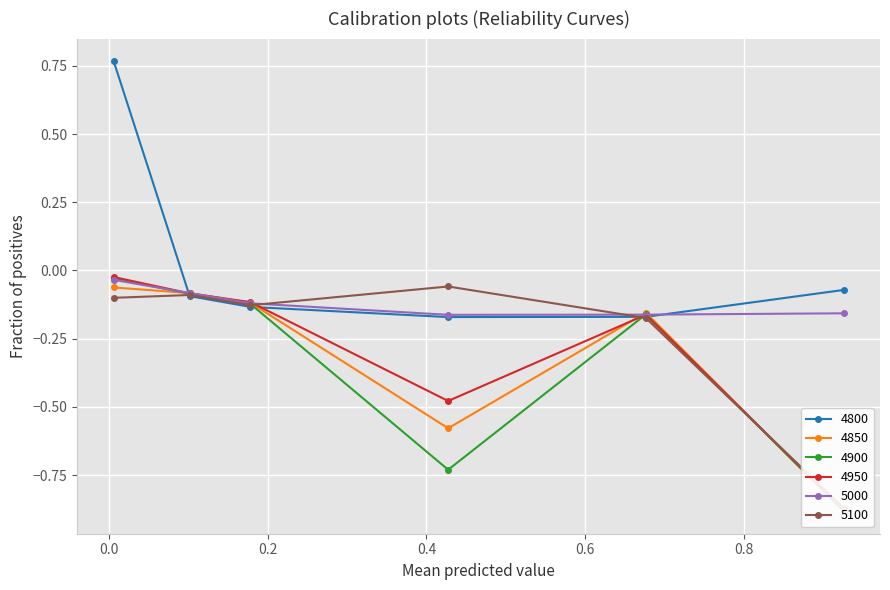

In 4950, how many points are higher than both neighbors (excluding endpoints)?

1